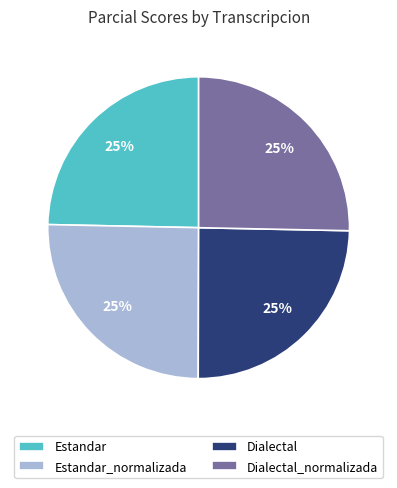

Approximately how many times larger is the value at Estandar_normalizada compared to Dialectal?

1.0